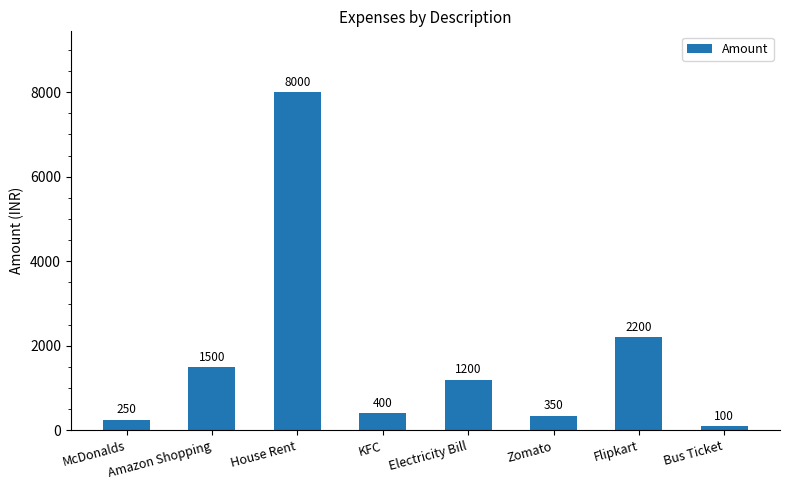

Reading right to left, what are all the values shown in this chart?

Bus Ticket=100	Flipkart=2200	Zomato=350	Electricity Bill=1200	KFC=400	House Rent=8000	Amazon Shopping=1500	McDonalds=250